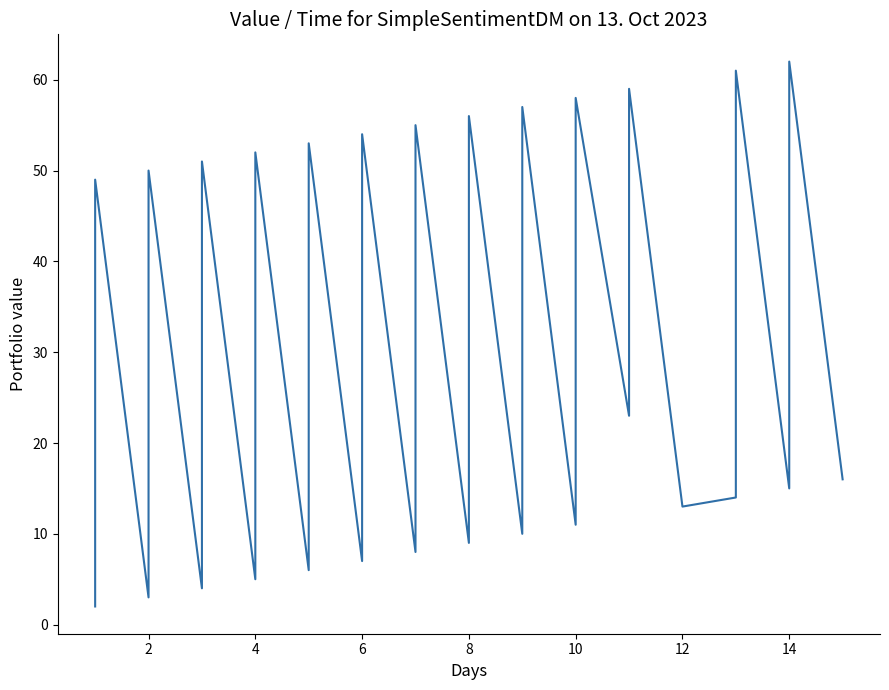

True or false: there are more than 1 points higher than both neighbors.

True